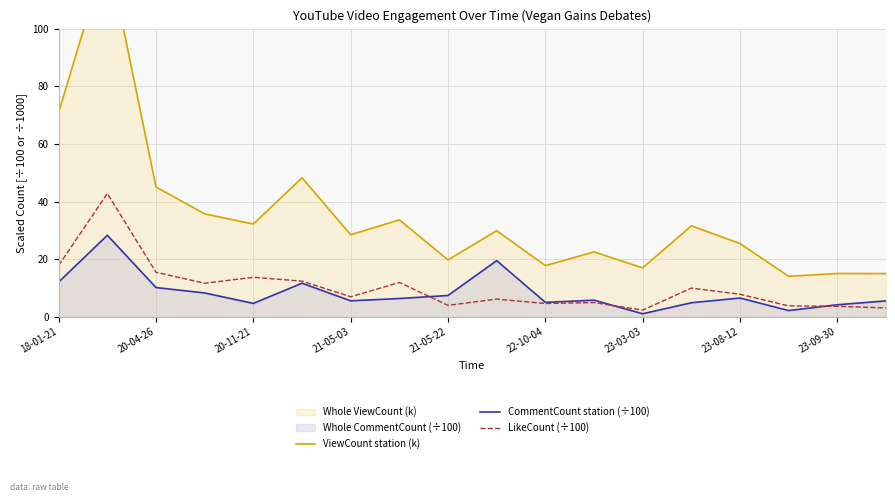

What is the highest value of the LikeCount (÷100) series?

42.8